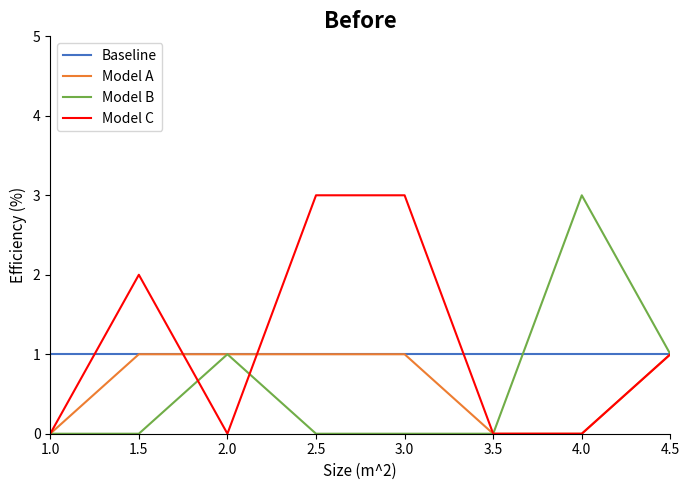

Count the number of data series in this chart.

4